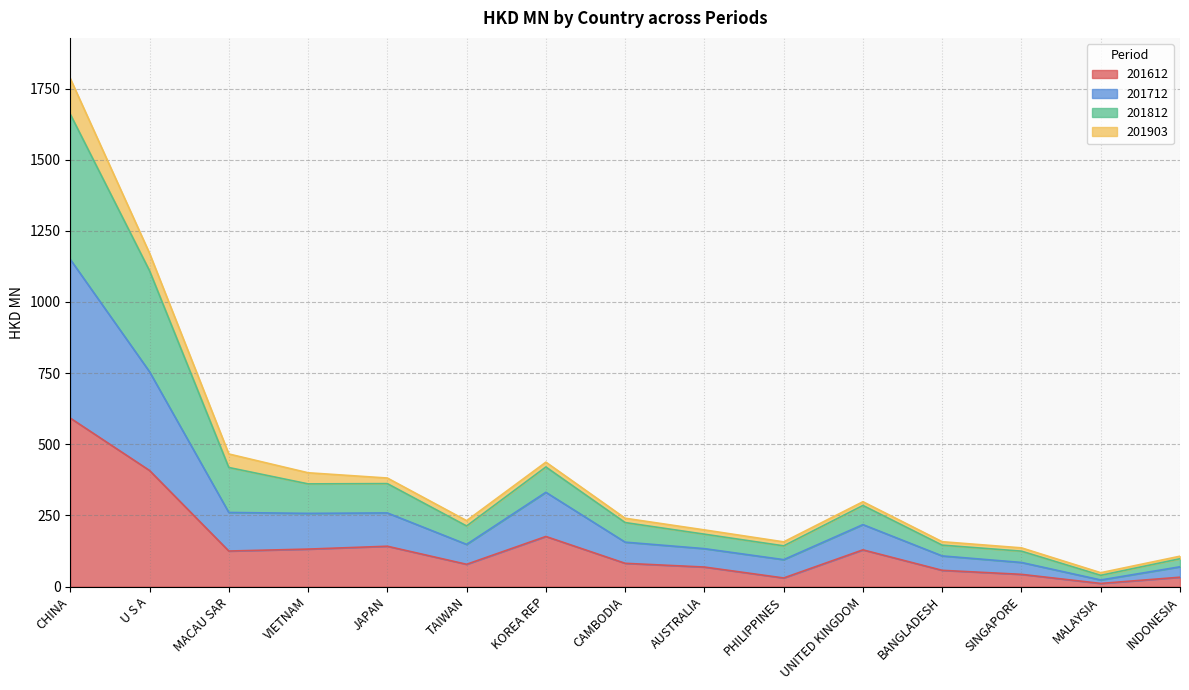

At which category is the sum across all series the highest?

CHINA